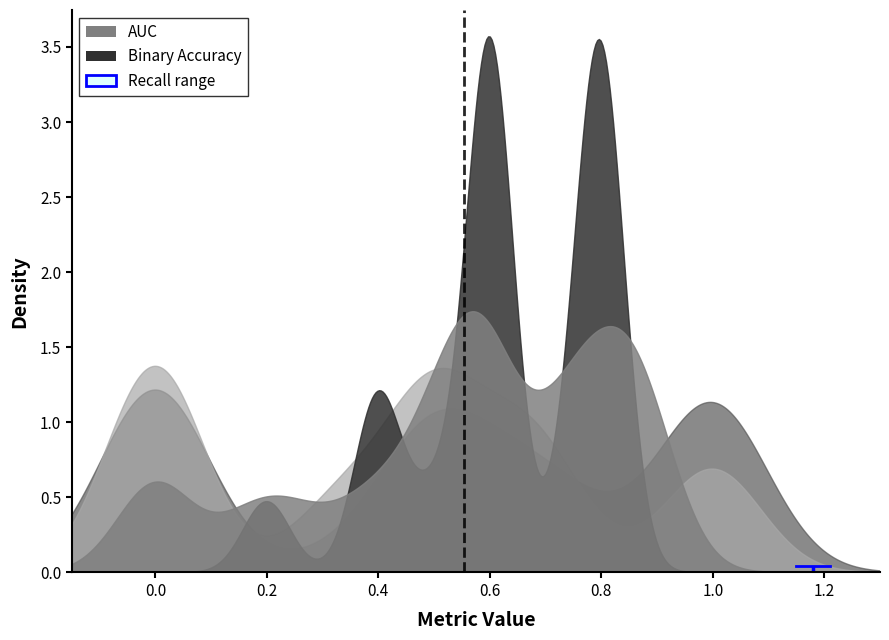

How many intersections are there between binaryaccuracy and auc?

16